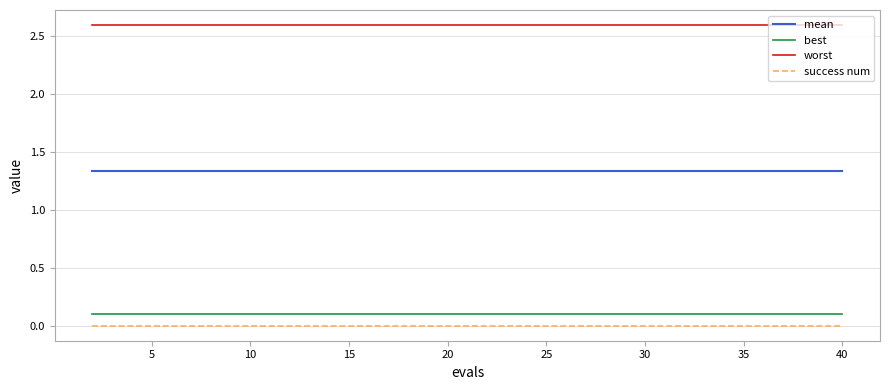

List the series in order of their peak value, lowest first.

success num, best, mean, worst